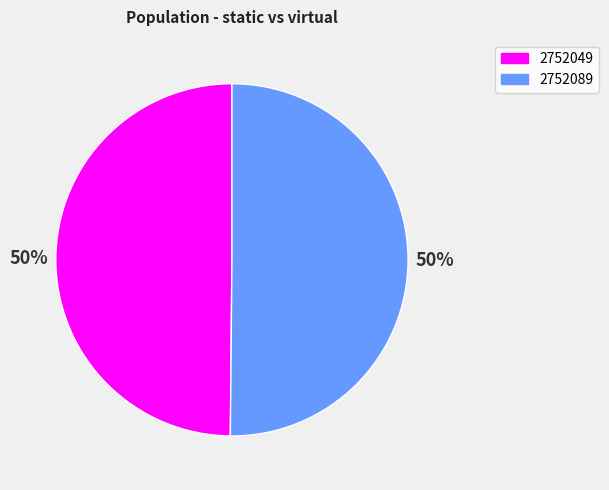

How many segments does this pie chart have?

2